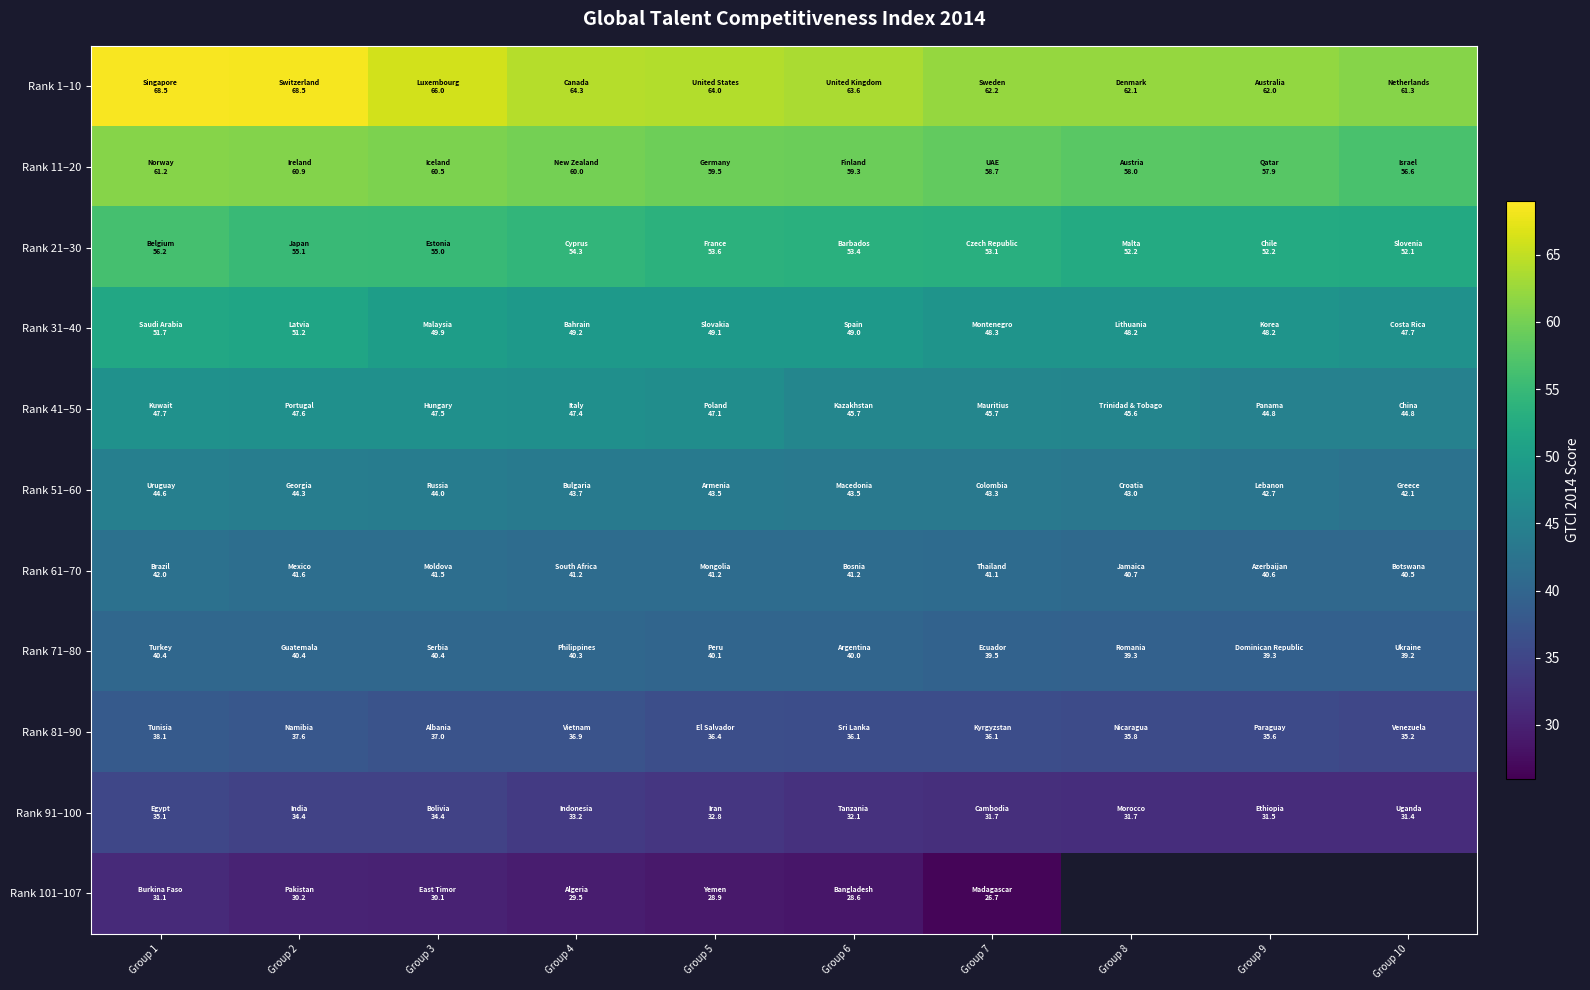

What is the maximum value shown in the chart?

68.5